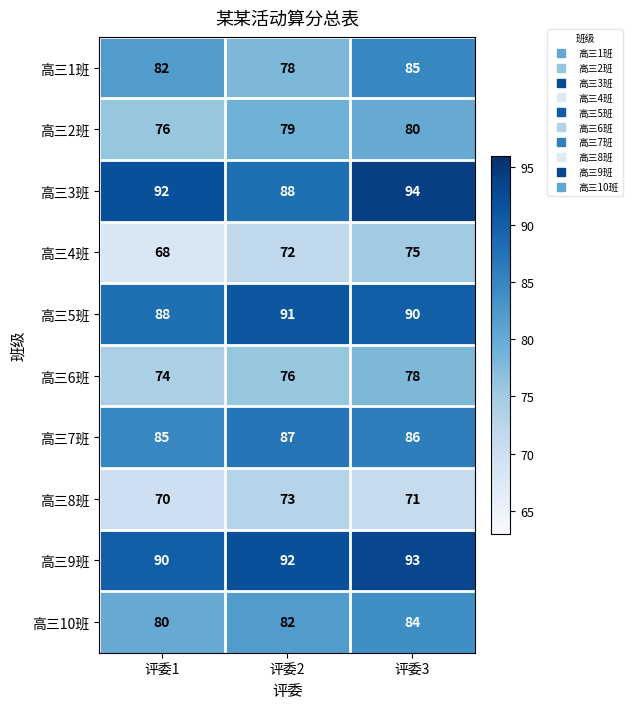

Is it true that 高三8班 equals 110 at 评委1?

False